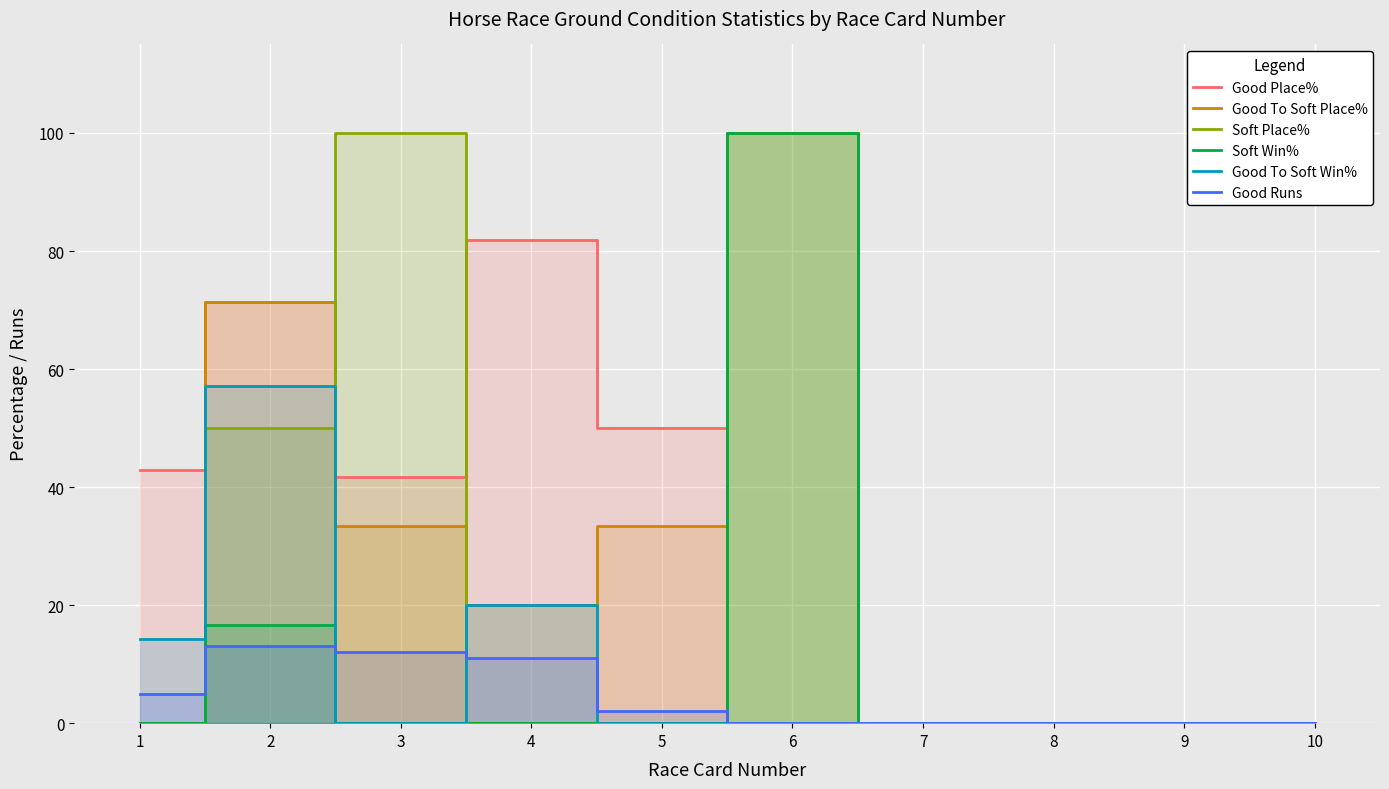

What is the sum of the Good To Soft Win% values at 1 and 10?

14.3